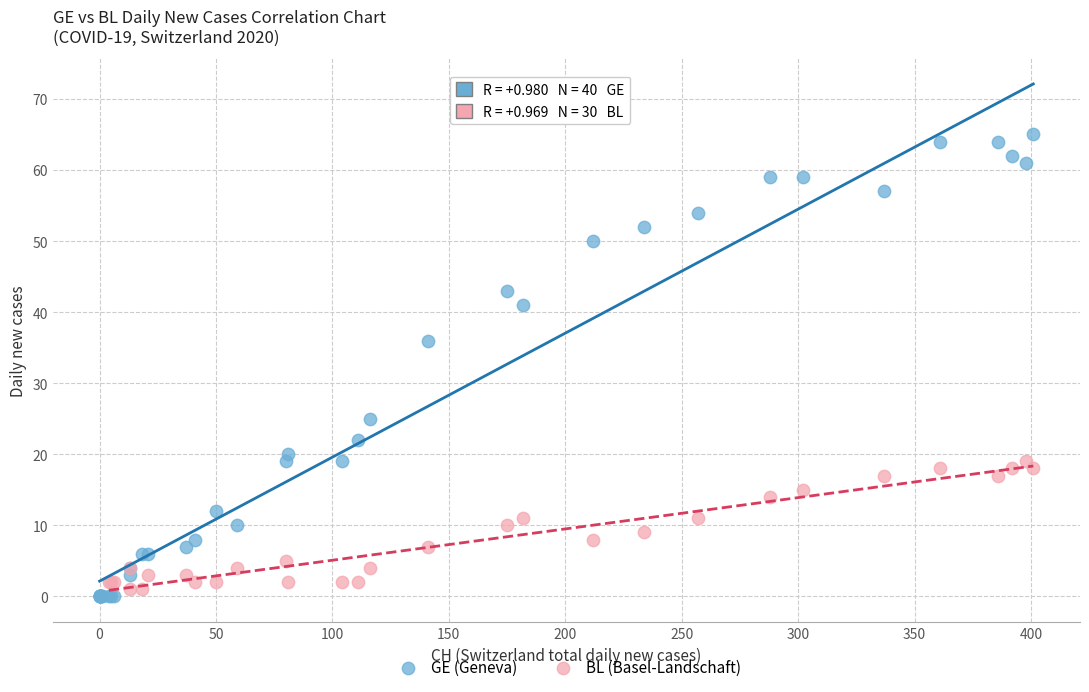

Which series reaches the maximum Y coordinate?

GE (Geneva)